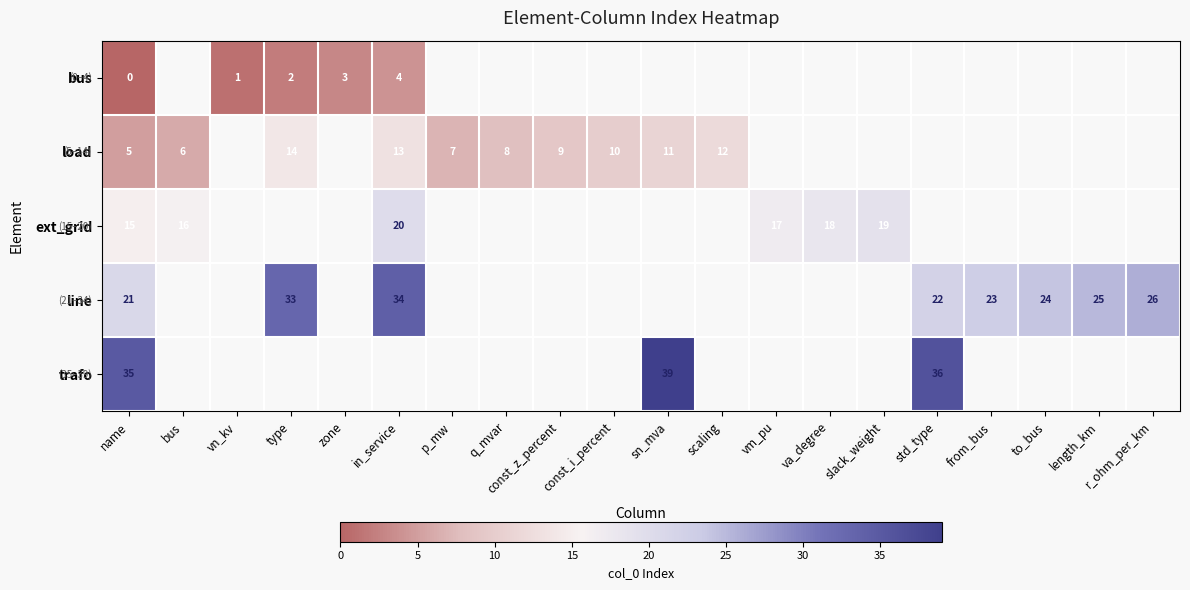

True or false: load has a value of 17 at const_i_percent.

False